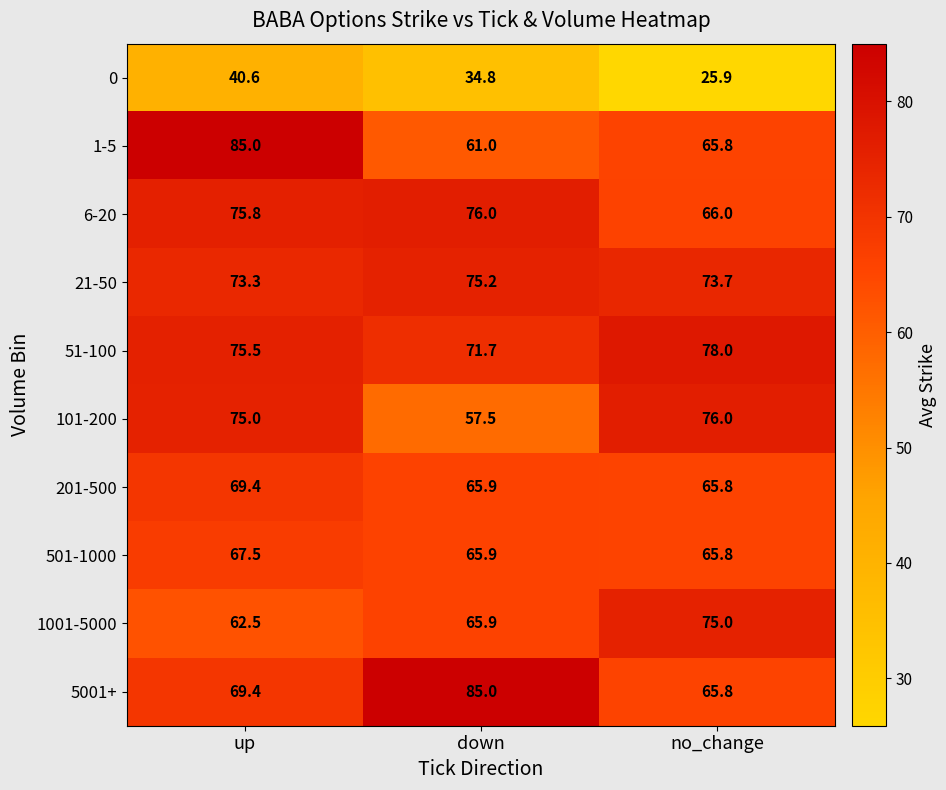

What is the minimum value shown in the chart?

25.9